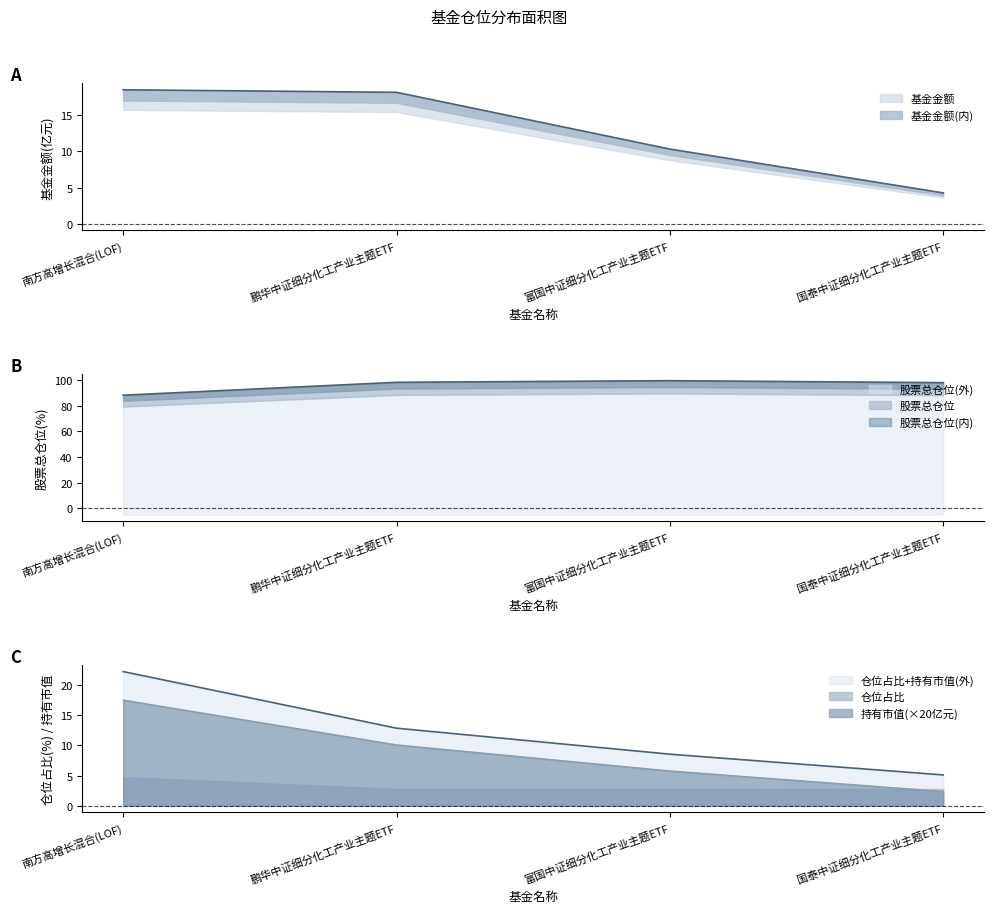

True or false: 持有市值(亿元) has a value of 10.1 at 鹏华中证细分化工产业主题ETF.

True